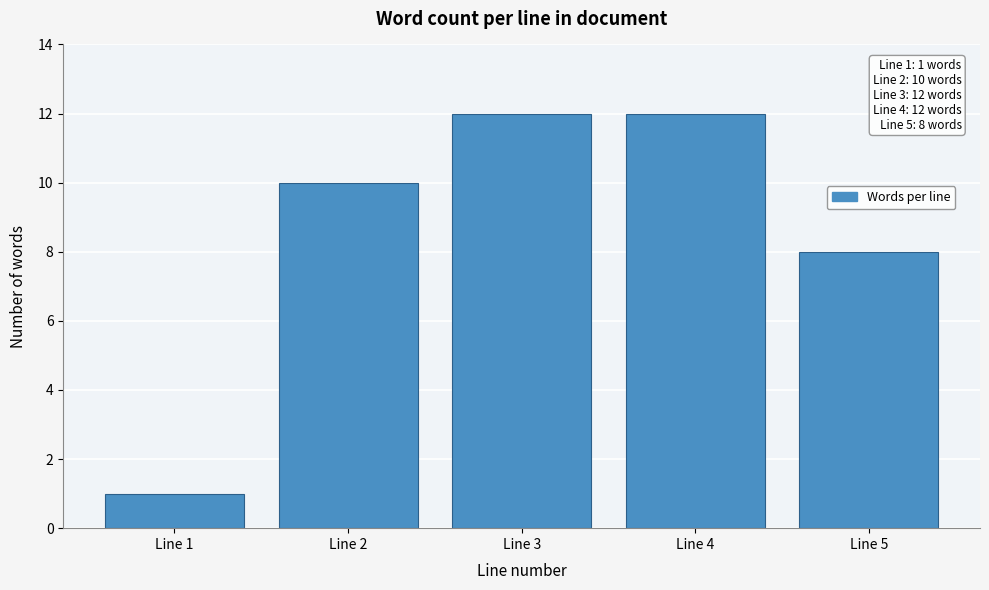

Reading right to left, what are all the values shown in this chart?

Line 5=8	Line 4=12	Line 3=12	Line 2=10	Line 1=1